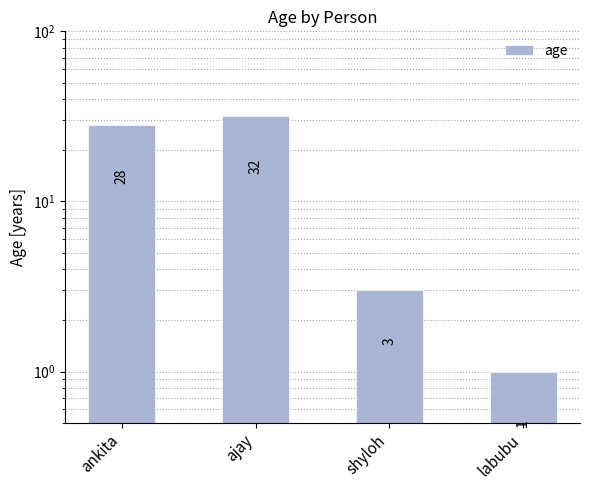

What is the label of the 3rd bar from the left?

shyloh